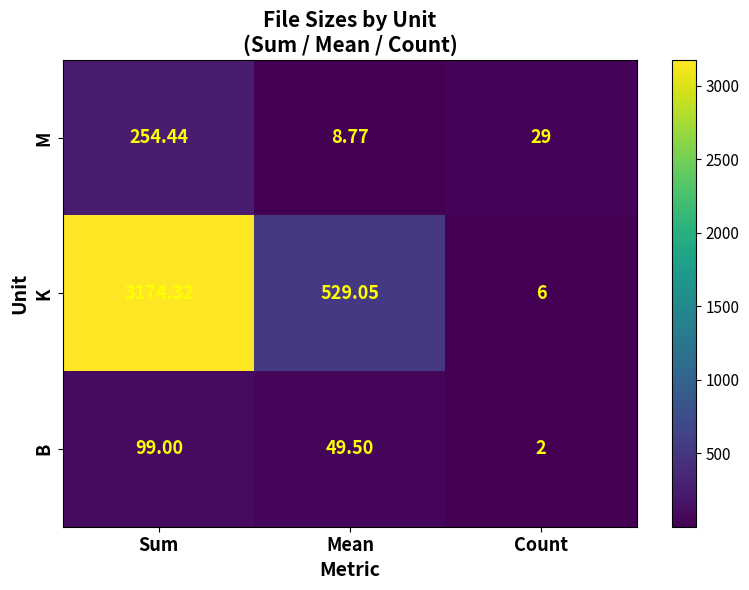

At which label does B first exceed 49?

Sum